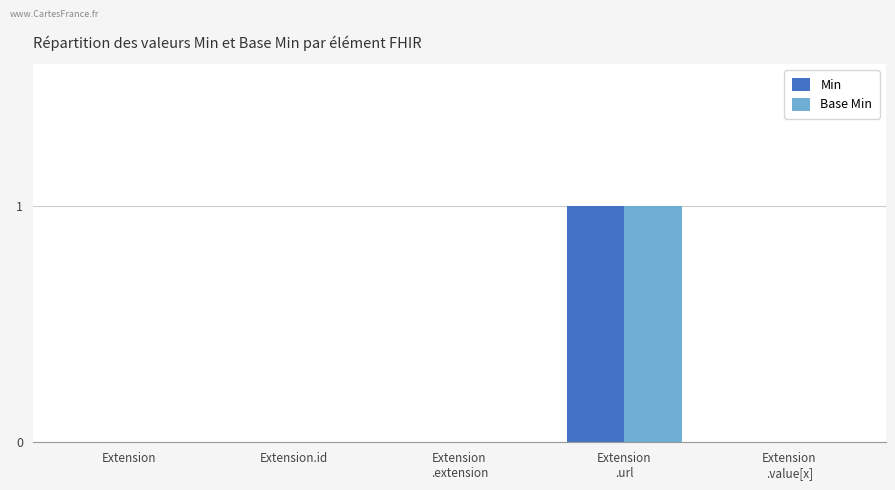

The Min series shows 1 at Extension. True or false?

False